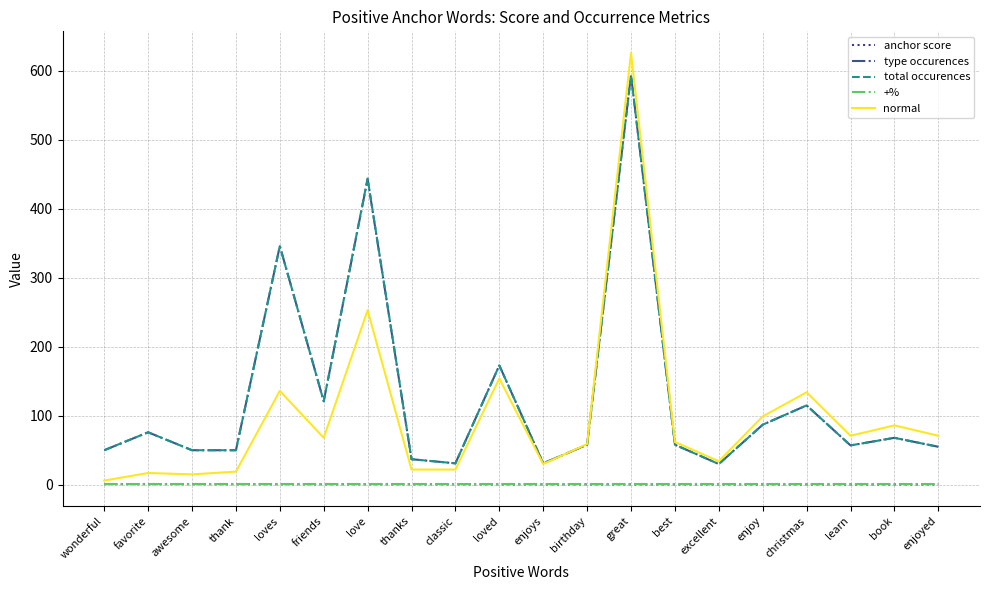

The value of total occurences at book is 120.9. True or false?

False